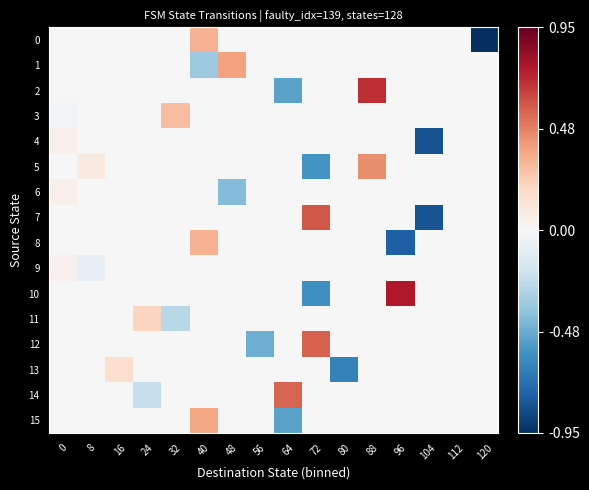

What is the maximum value shown in the chart?

0.8